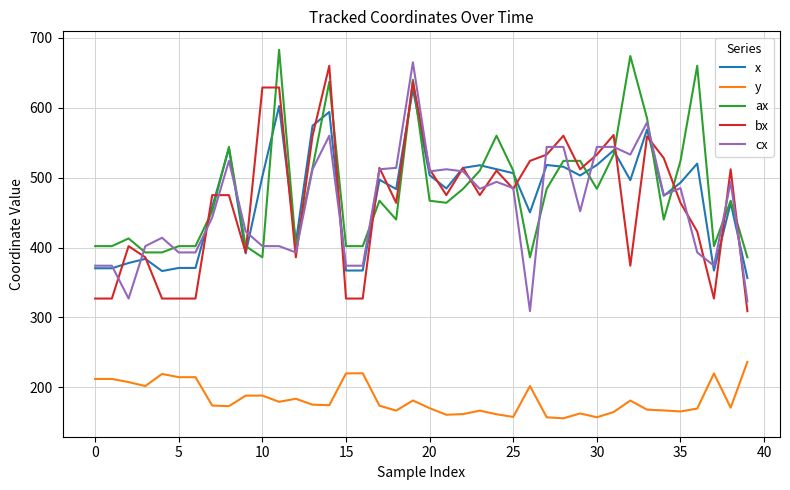

What is the minimum value shown in the chart?

155.7